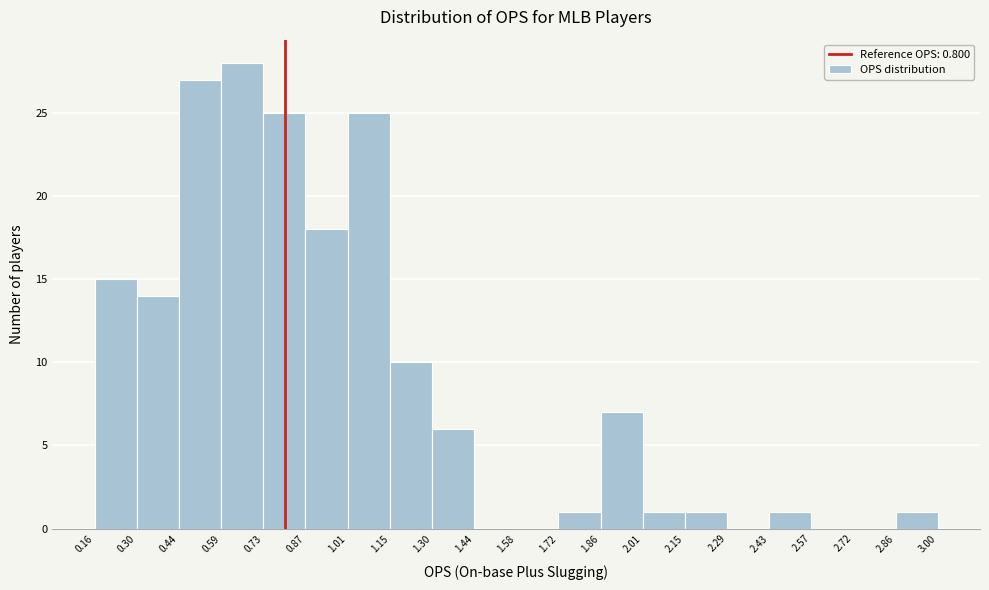

Reading left to right, list every bar in this chart as the range it spans on the x-axis followed by its height. The values are not printed on the chart, so give them approximately, as read against the axis.

0.16 to 0.30: 15
0.30 to 0.44: 14
0.44 to 0.59: 27
0.59 to 0.73: 28
0.73 to 0.87: 25
0.87 to 1.01: 18
1.01 to 1.15: 25
1.15 to 1.30: 10
1.30 to 1.44: 6
1.44 to 1.58: 0
1.58 to 1.72: 0
1.72 to 1.86: 1
1.86 to 2.01: 7
2.01 to 2.15: 1
2.15 to 2.29: 1
2.29 to 2.43: 0
2.43 to 2.57: 1
2.57 to 2.72: 0
2.72 to 2.86: 0
2.86 to 3.00: 1